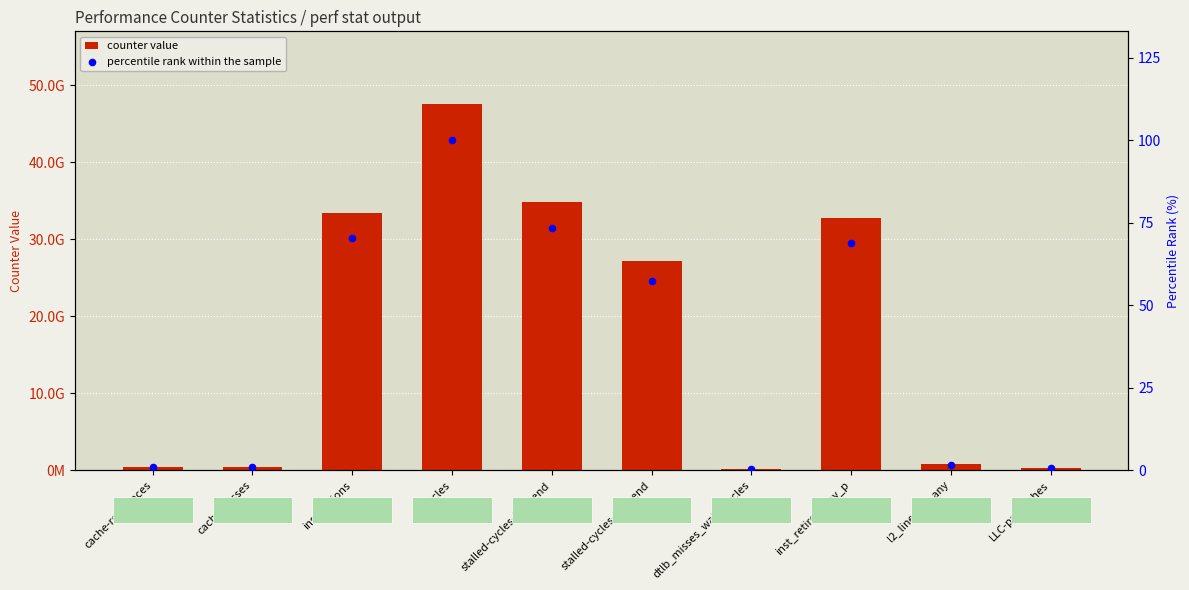

What are all the series names shown in the legend?

counter value, percentile rank within the sample